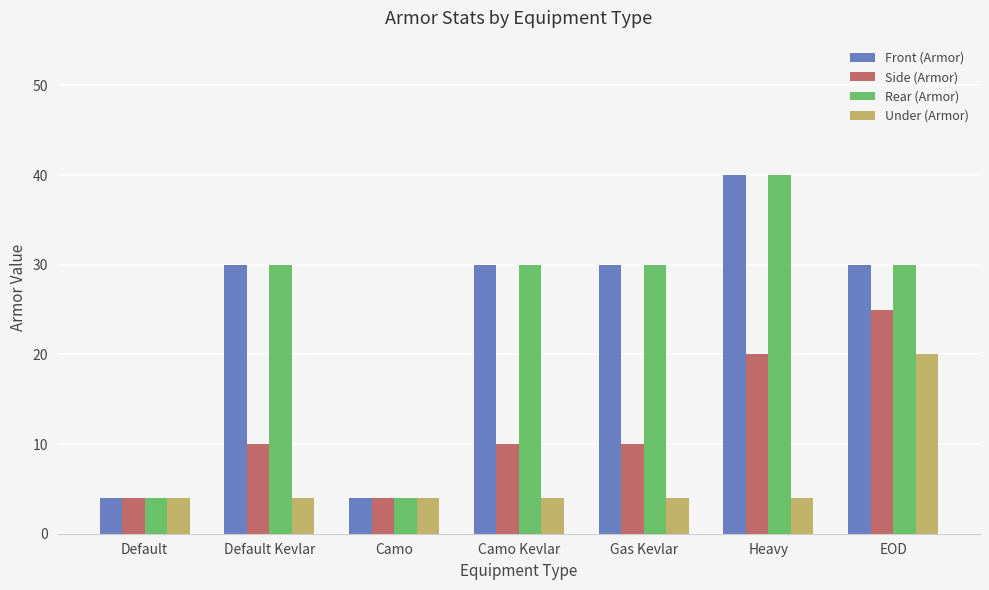

How many data points does each series have?

7